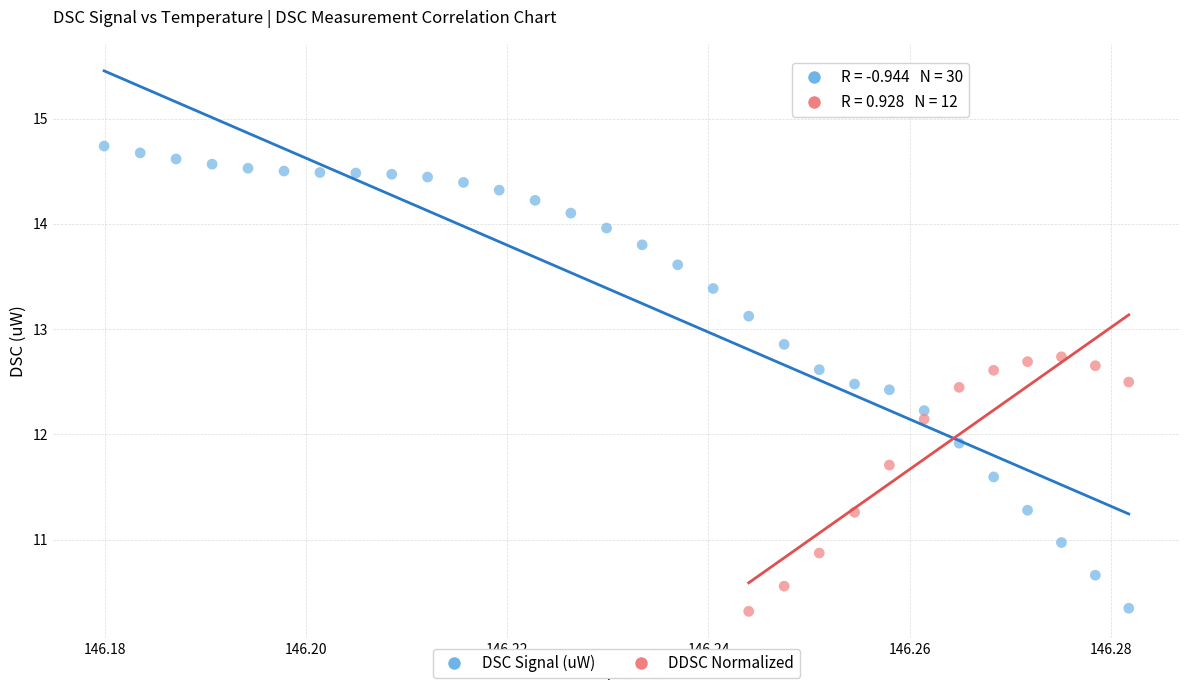

Which series has the largest Y range (max minus min)?

DSC Signal (uW)